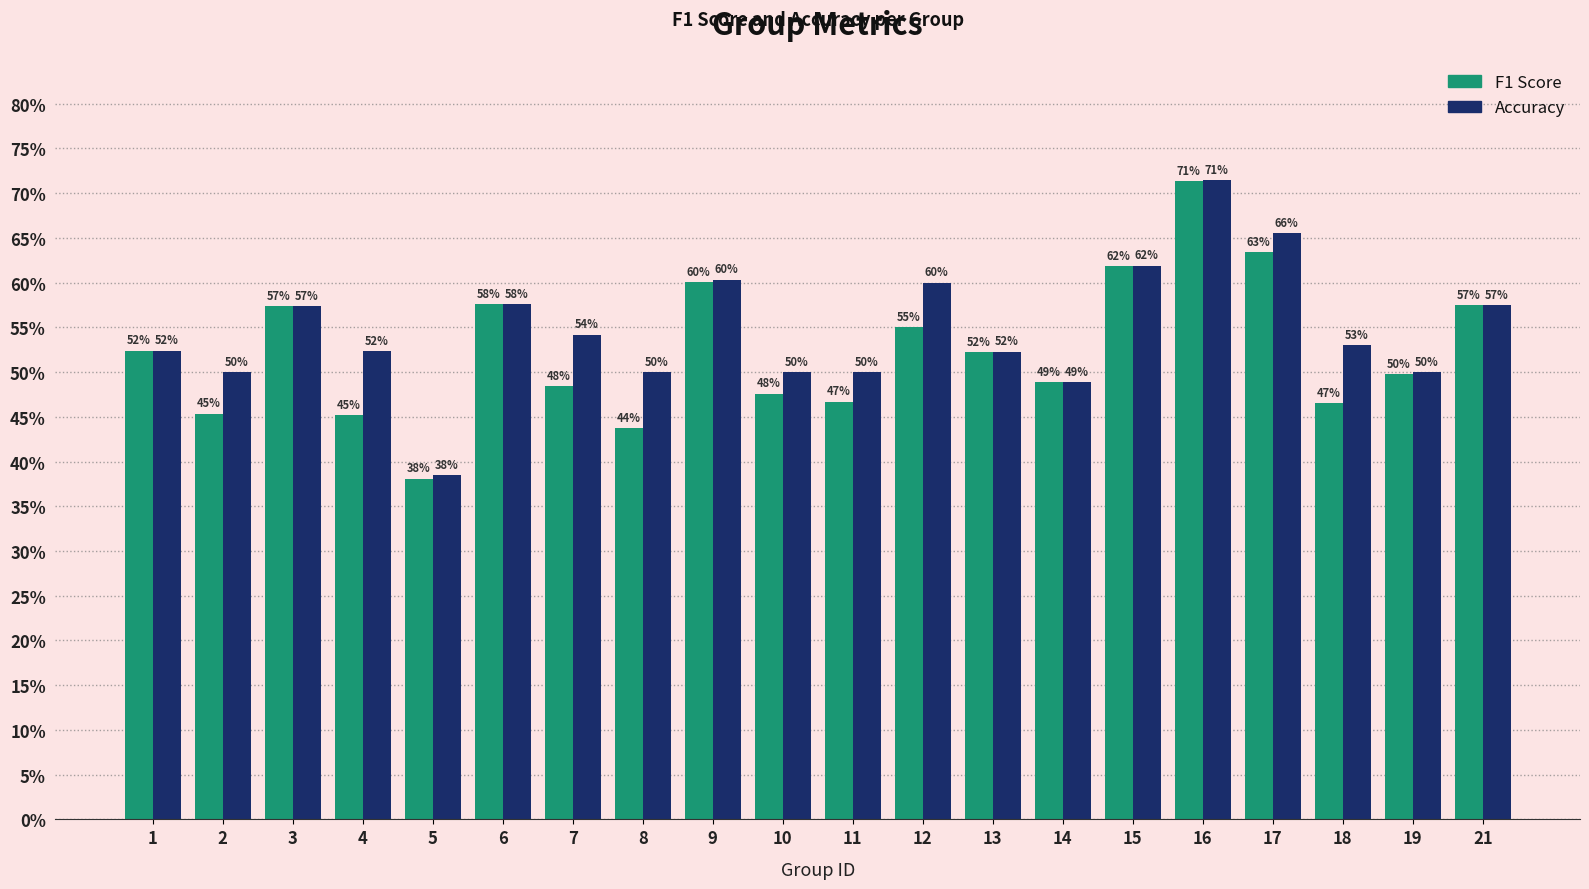

What is the difference between the maximum and minimum values in the F1 Score series?

0.3